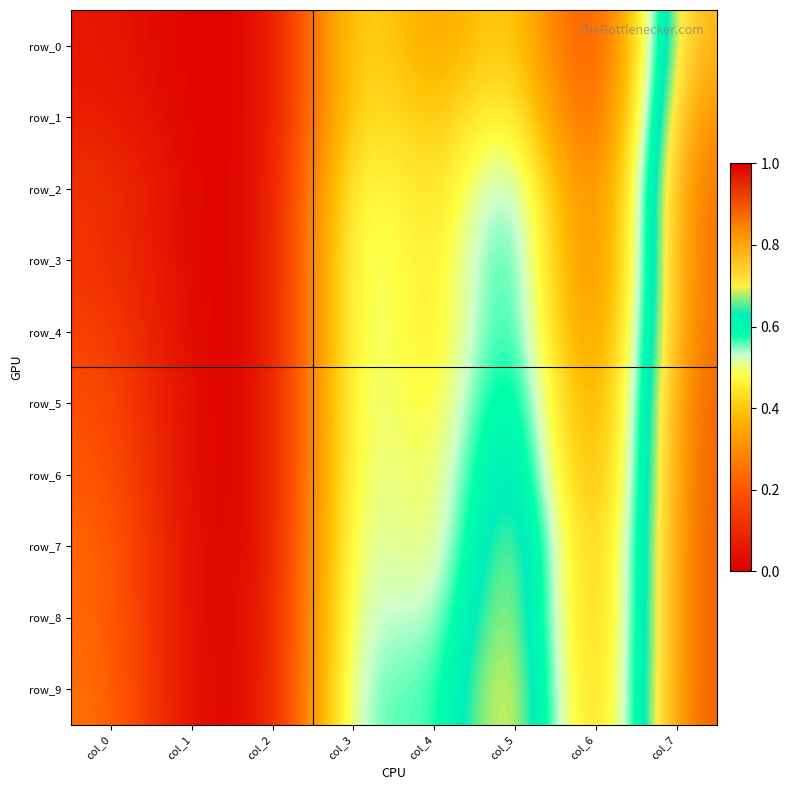

What is the difference between the maximum and minimum values in the row_2 series?

0.9